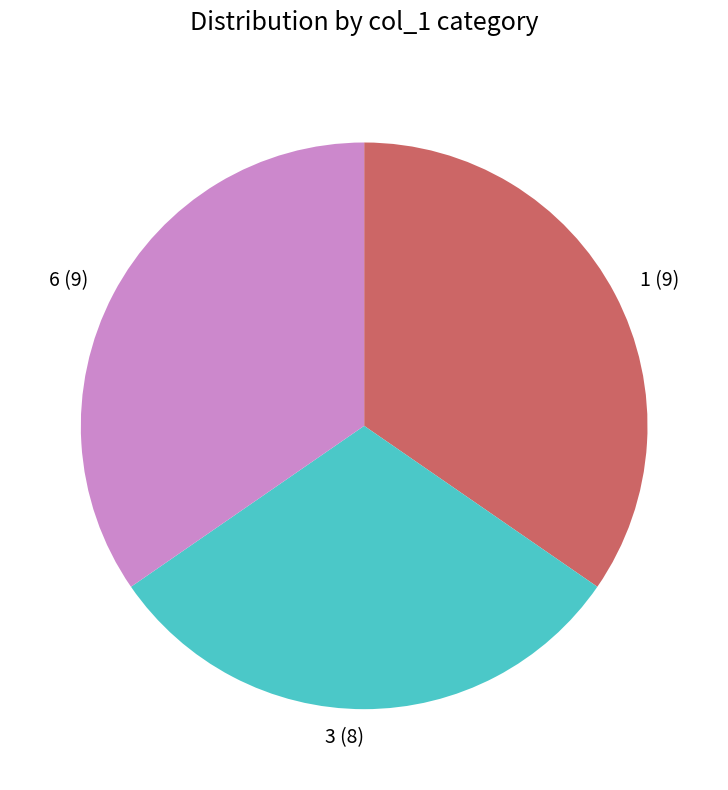

Is there a majority slice in this chart?

No